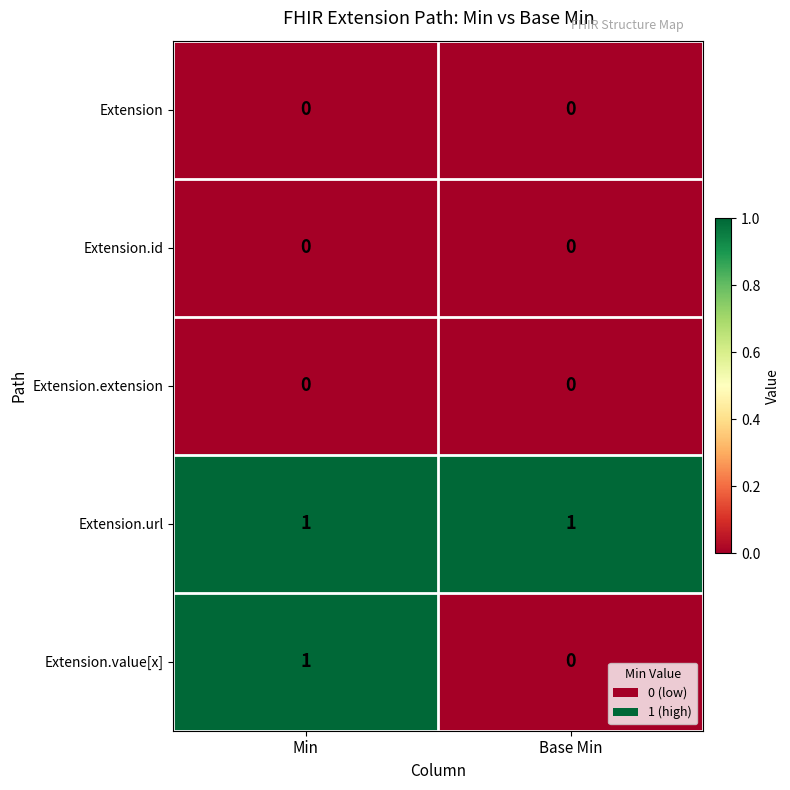

Is it true that Extension.extension equals 0 at Min?

True